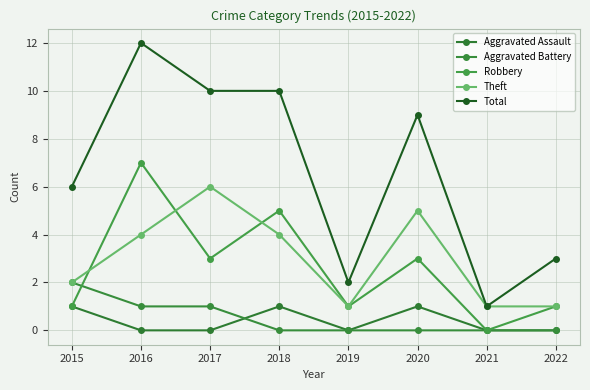

True or false: Theft and Aggravated Assault intersect in this chart.

False